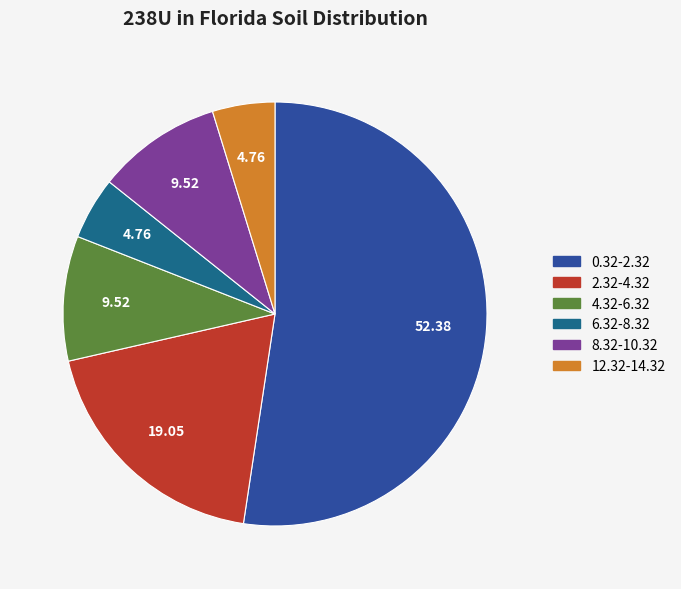

Is 4.32-6.32 the majority of the pie?

No